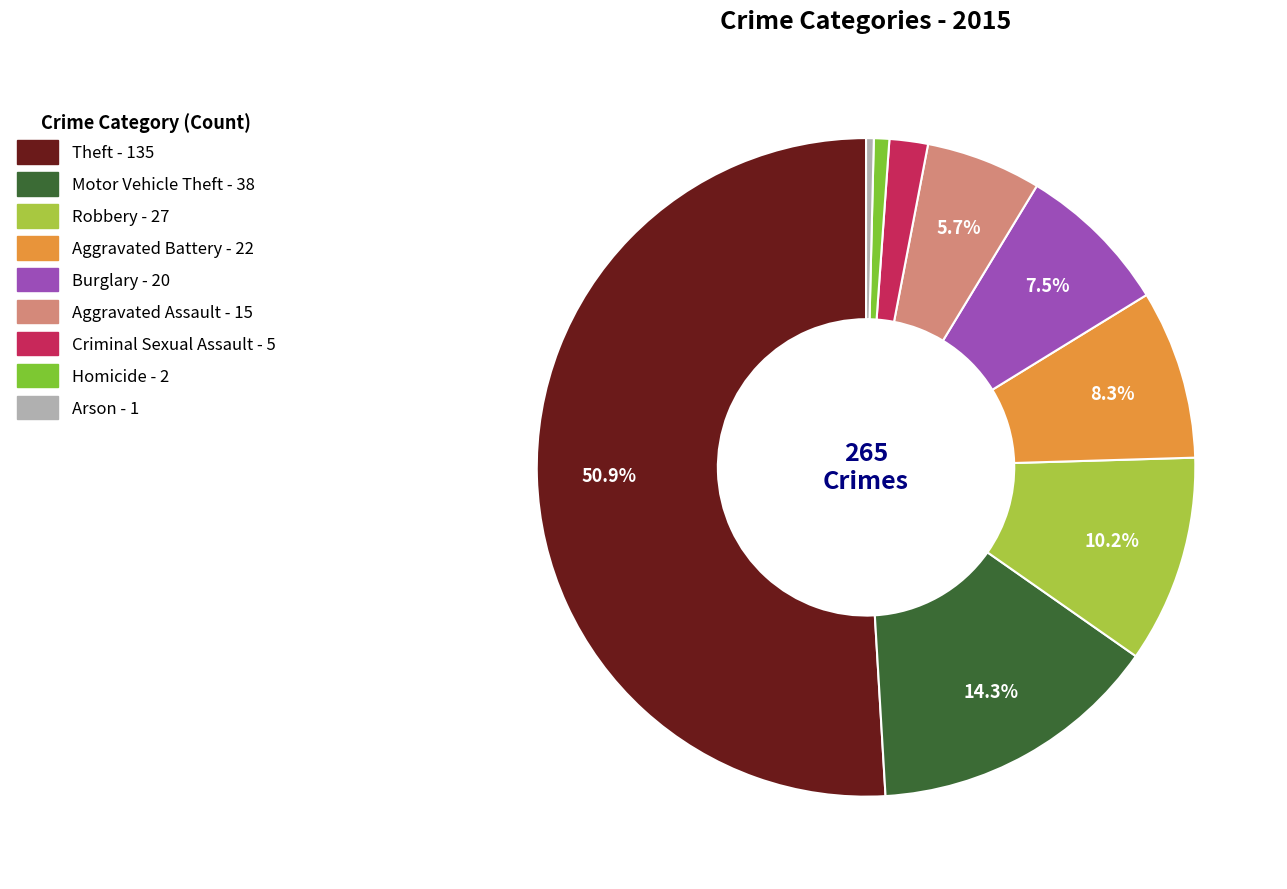

Which slice is the largest?

Theft